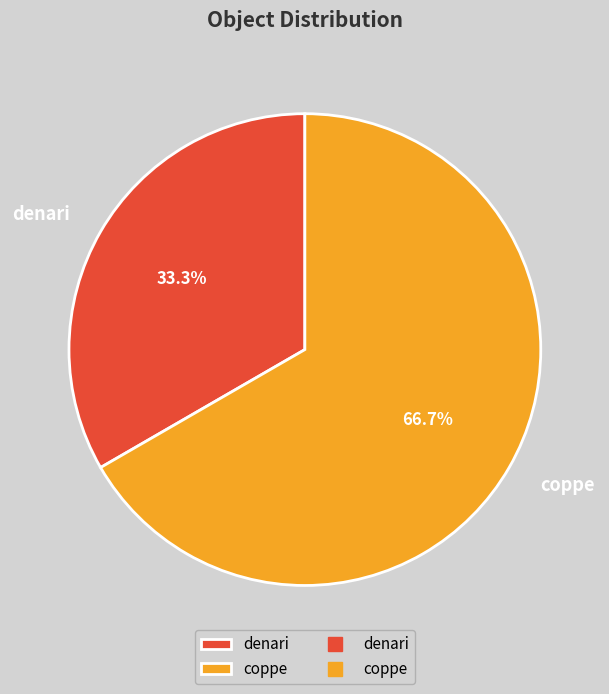

What percentage is the coppe slice, to the nearest percent?

67%